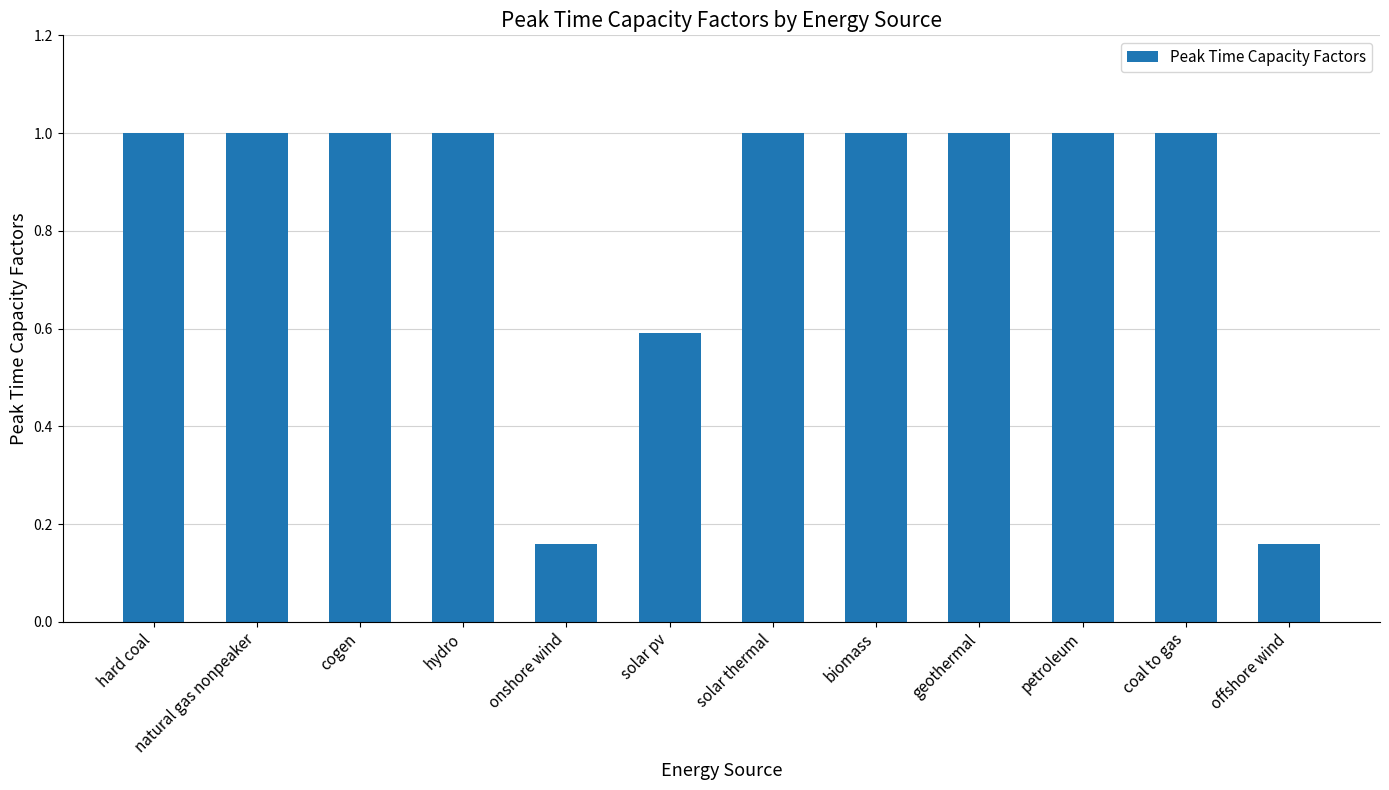

Is it true that the value at petroleum is 0.5?

False